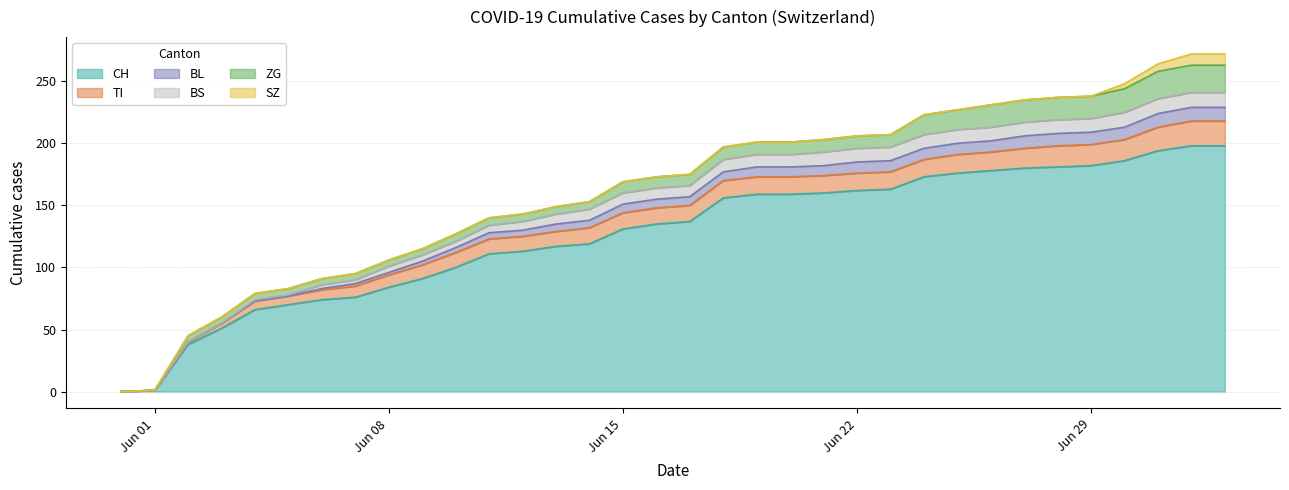

What value does the CH series have at 2020-06-20, to the nearest 50?

150